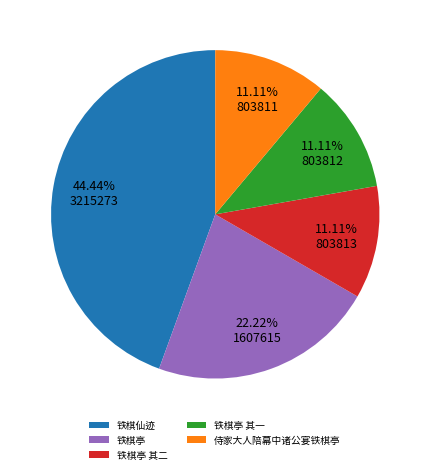

Combined, do 侍家大人陪幕中诸公宴铁棋亭 and 铁棋亭 其二 account for over 50%?

No